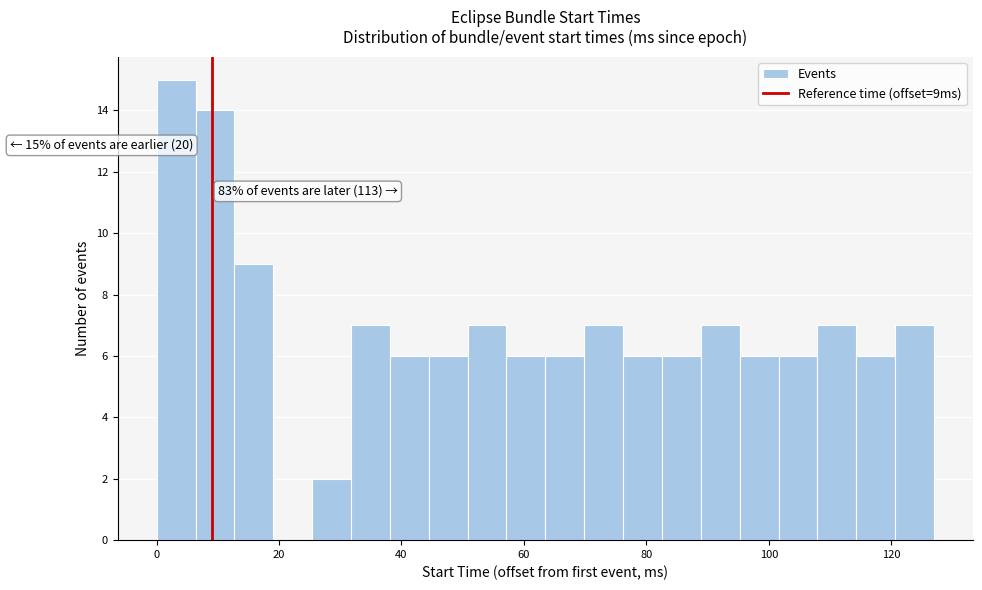

Read against the x-axis, roughly where is the centre of the tallest bar?

4